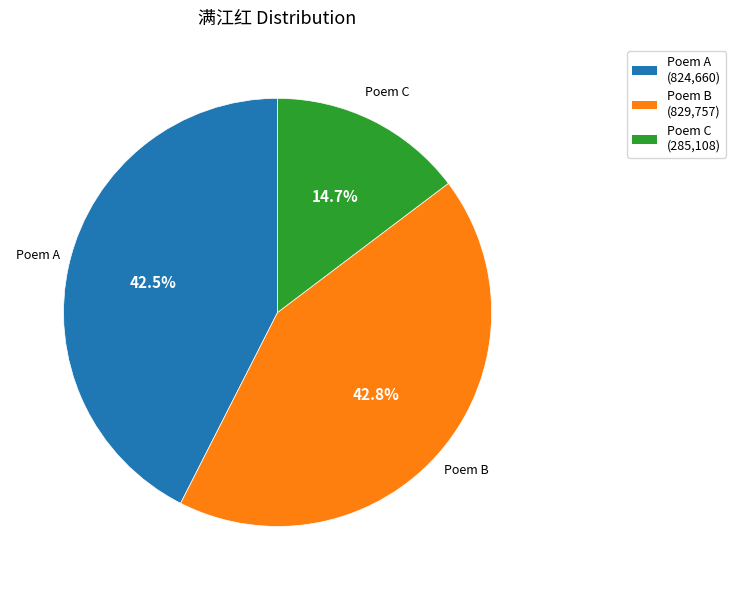

Is there a majority slice in this chart?

No